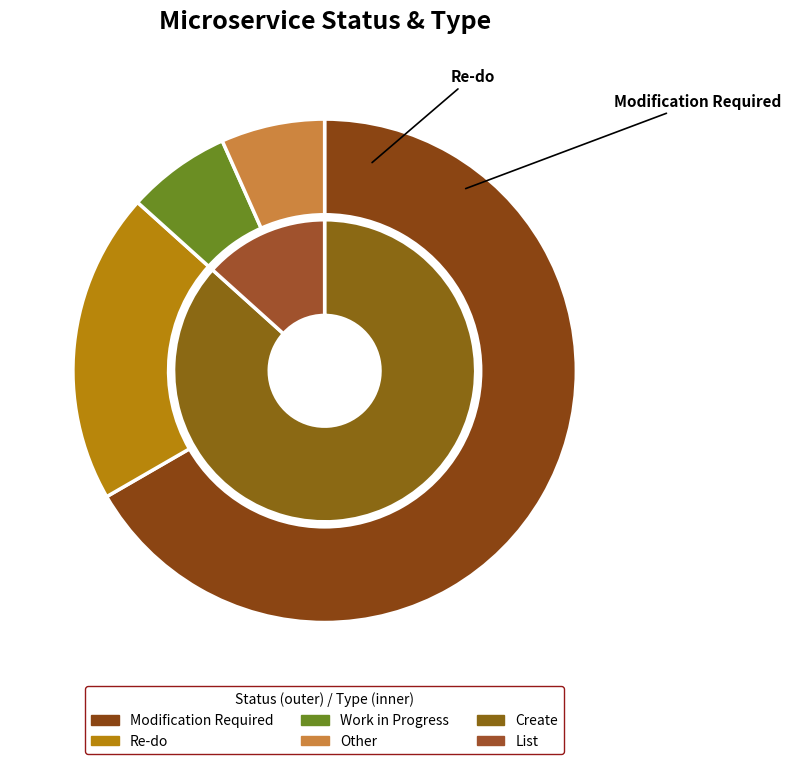

To the nearest percent, what is the difference between the Other and Modification Required slice percentages?

60%